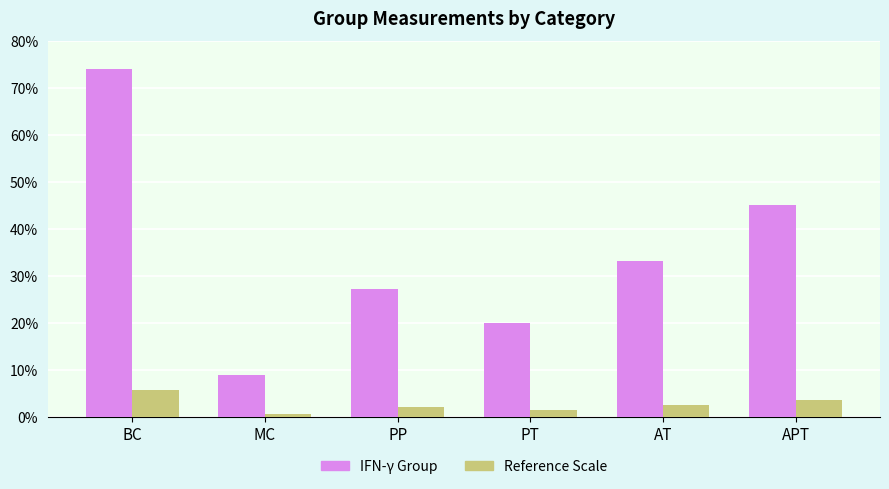

What is the spread (max minus min) of values at BC?

68.4